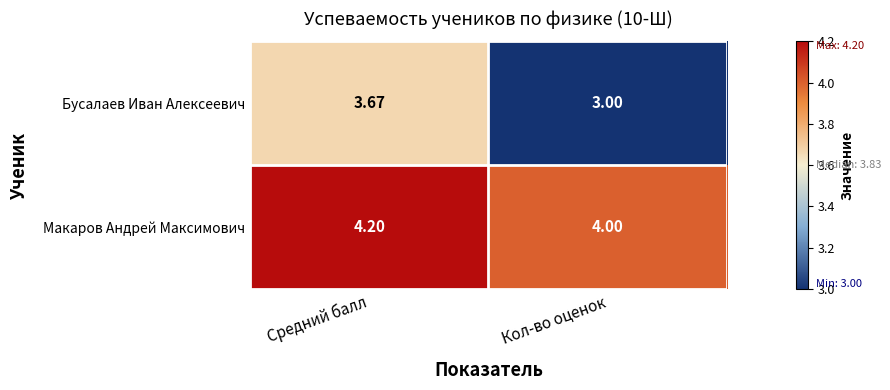

Rank the series at Средний балл from highest to lowest value.

Макаров Андрей Максимович, Бусалаев Иван Алексеевич